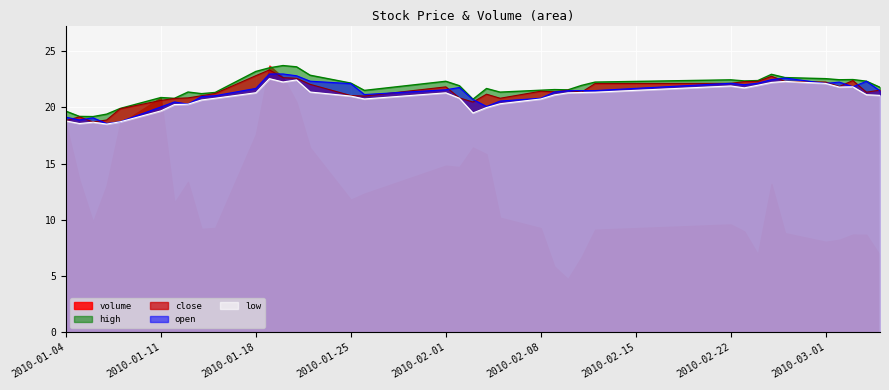

What is the sum of all open values?

786.0